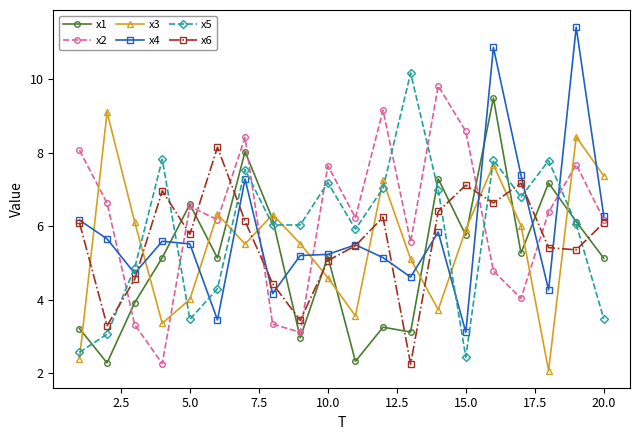

True or false: x3 has more than 1 points higher than both neighbors.

True